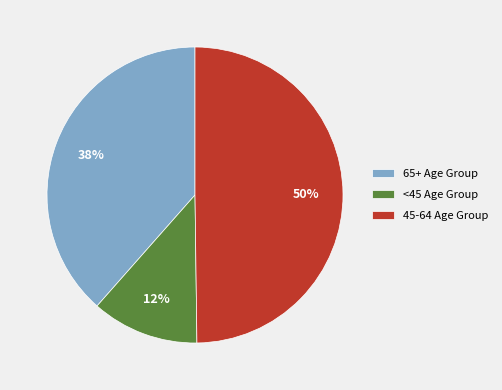

To the nearest percent, what is the difference between the largest and smallest slice percentages?

38%